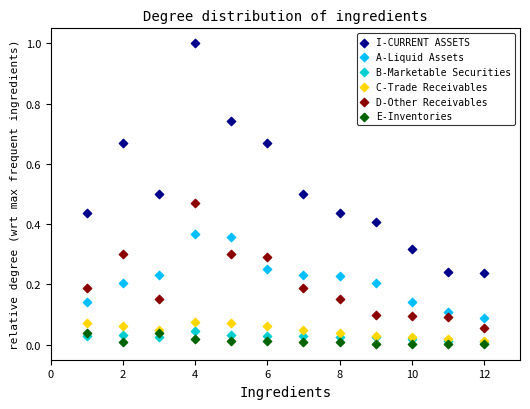

Which series has the largest Y range (max minus min)?

I-CURRENT ASSETS